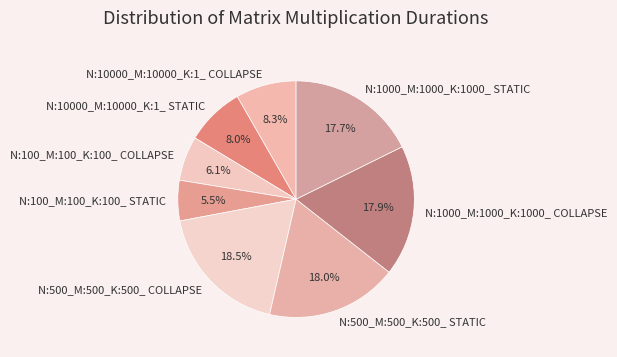

Approximately how many times larger is the value at N:10000_M:10000_K:1_ STATIC compared to N:10000_M:10000_K:1_ COLLAPSE?

1.0